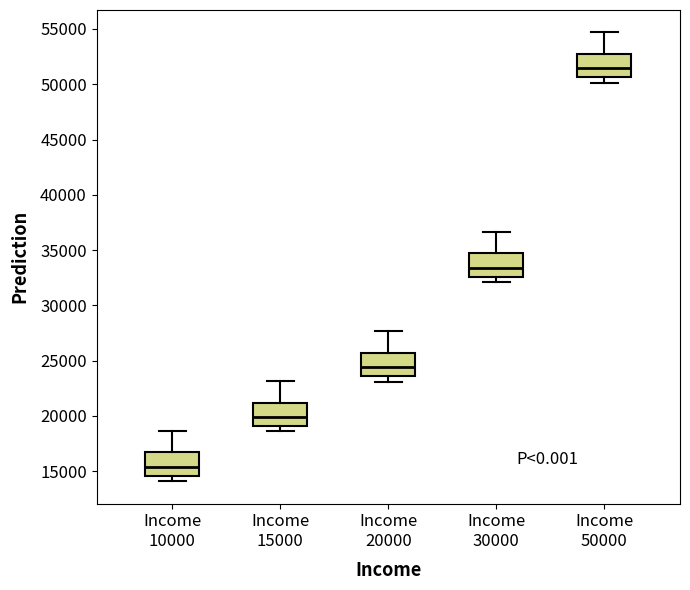

Which box's median line is the highest?

Income 50000